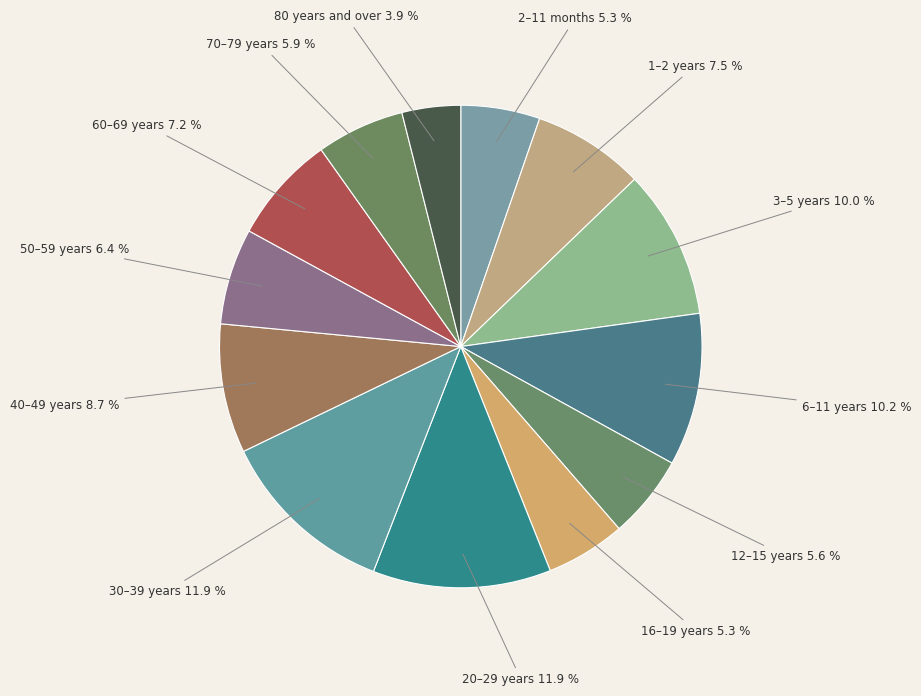

How many segments does this pie chart have?

13